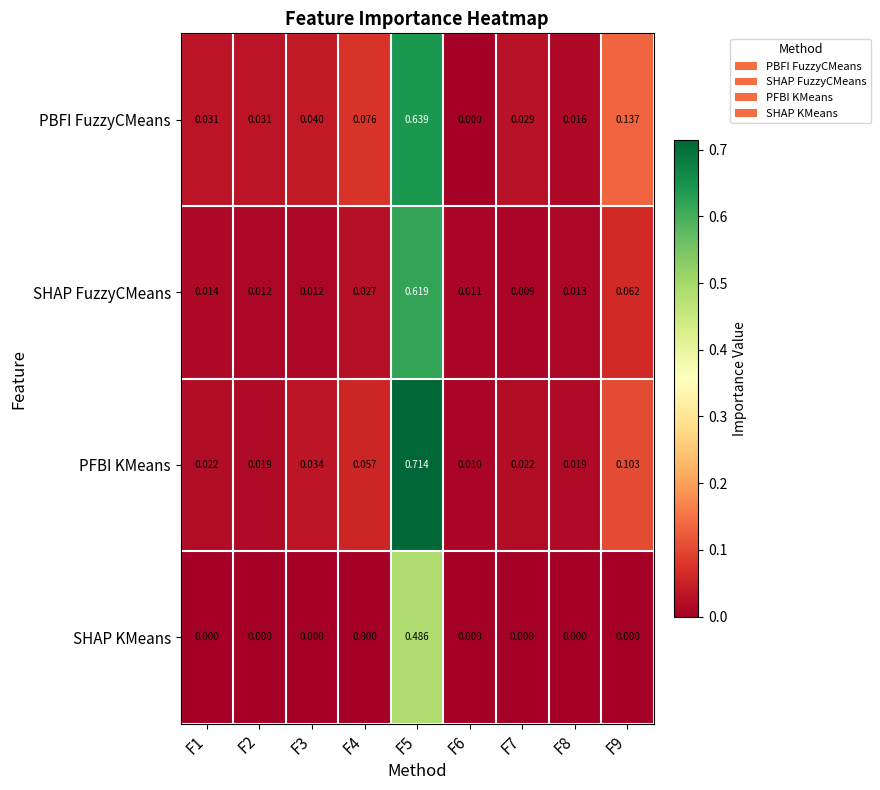

Count the number of categories in the chart.

9